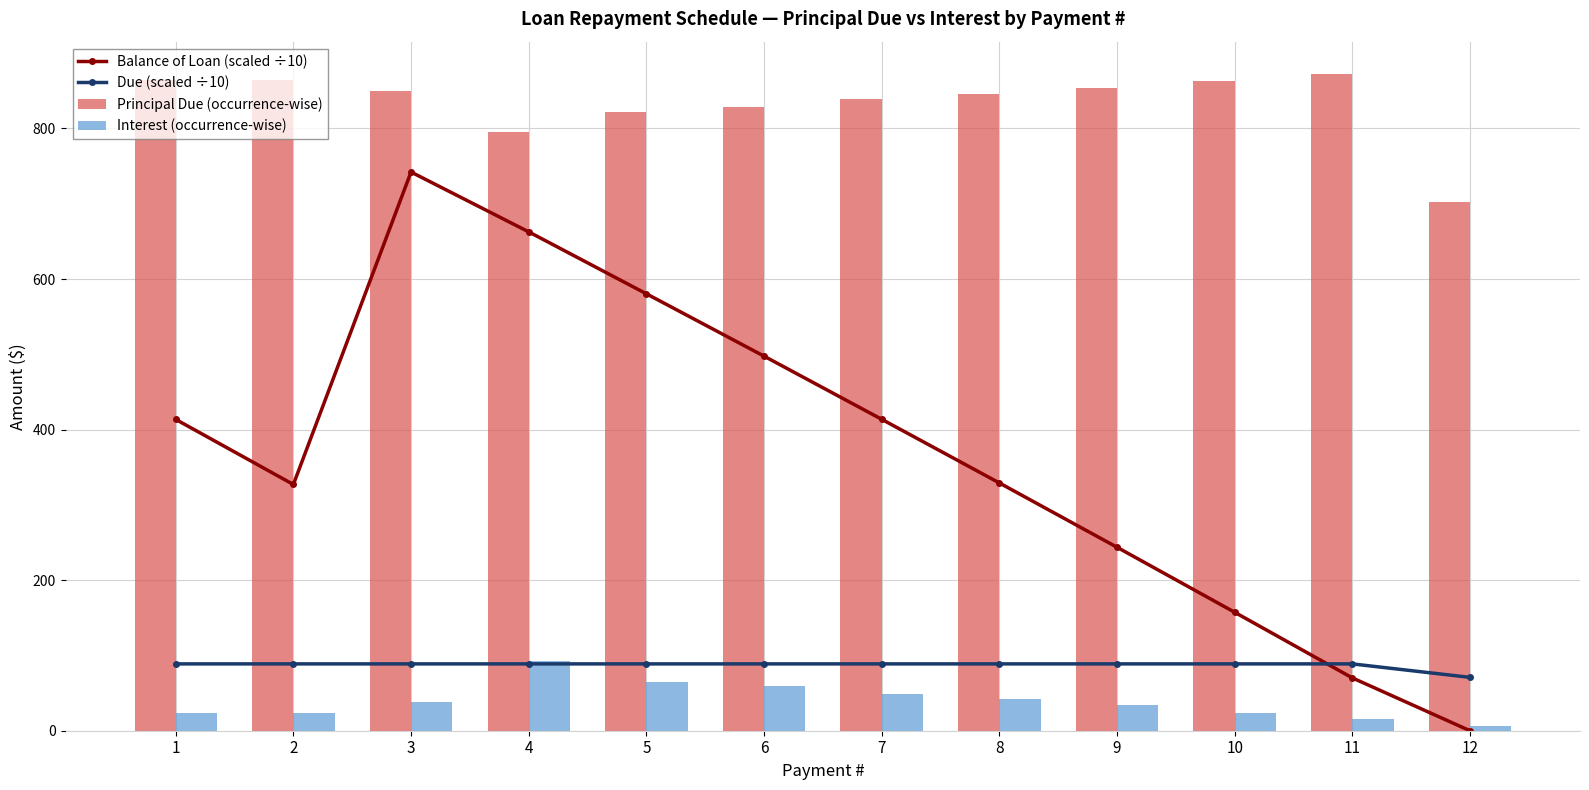

Between 3 and 5, which series saw the biggest shift?

Balance of Loan (scaled ÷10)